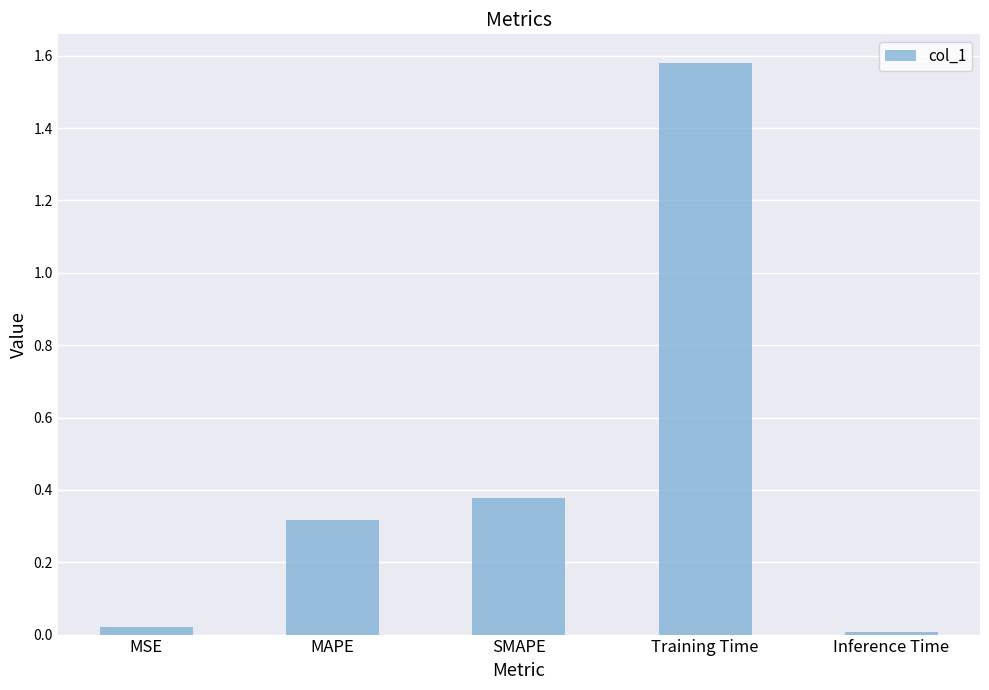

At which label is the value closest to 0?

Inference Time